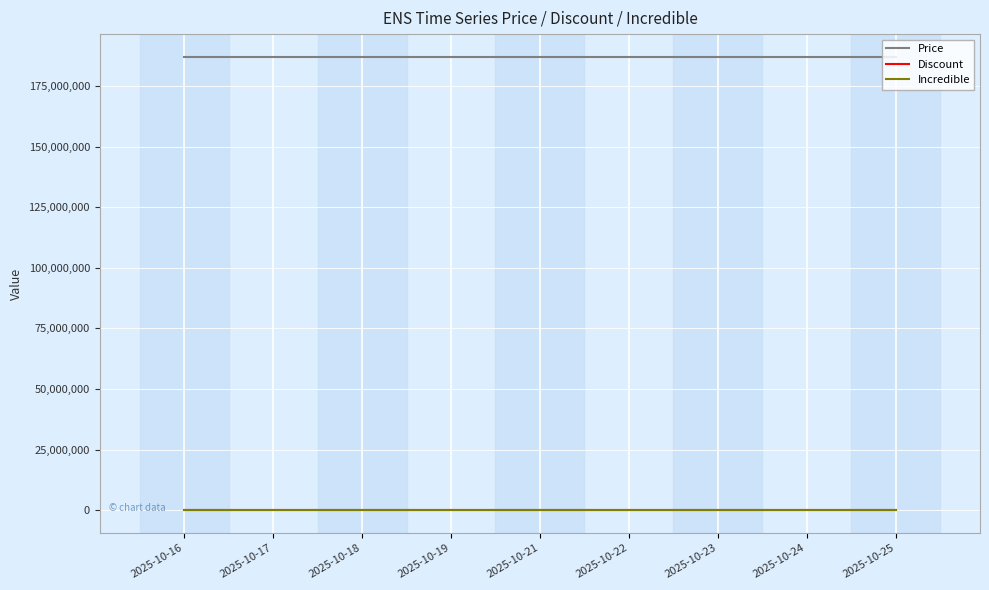

Which series has the largest range (max minus min)?

Price